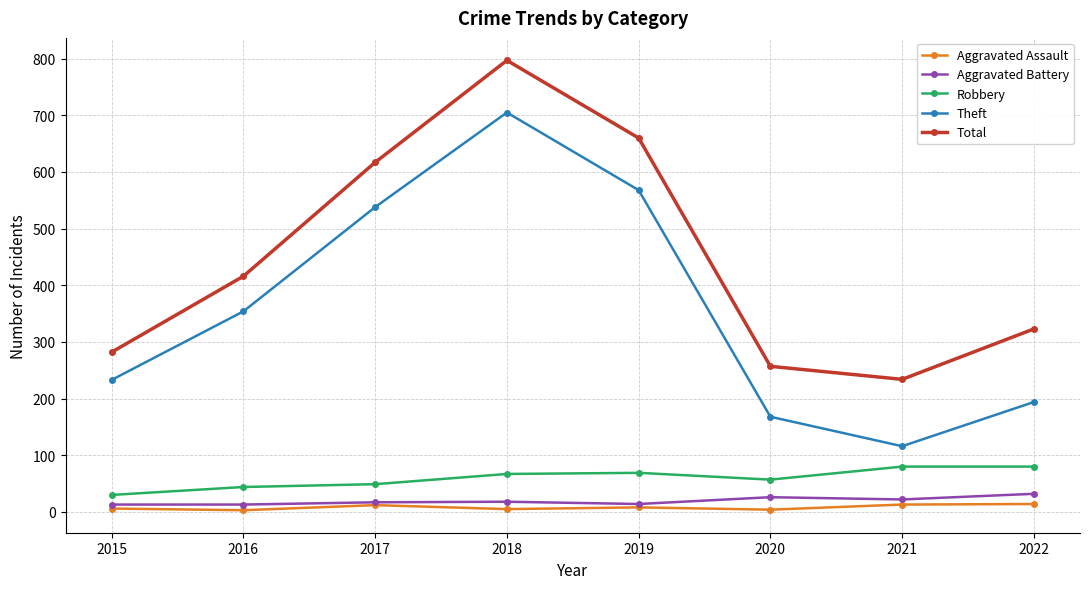

How many categories are shown in the chart?

8